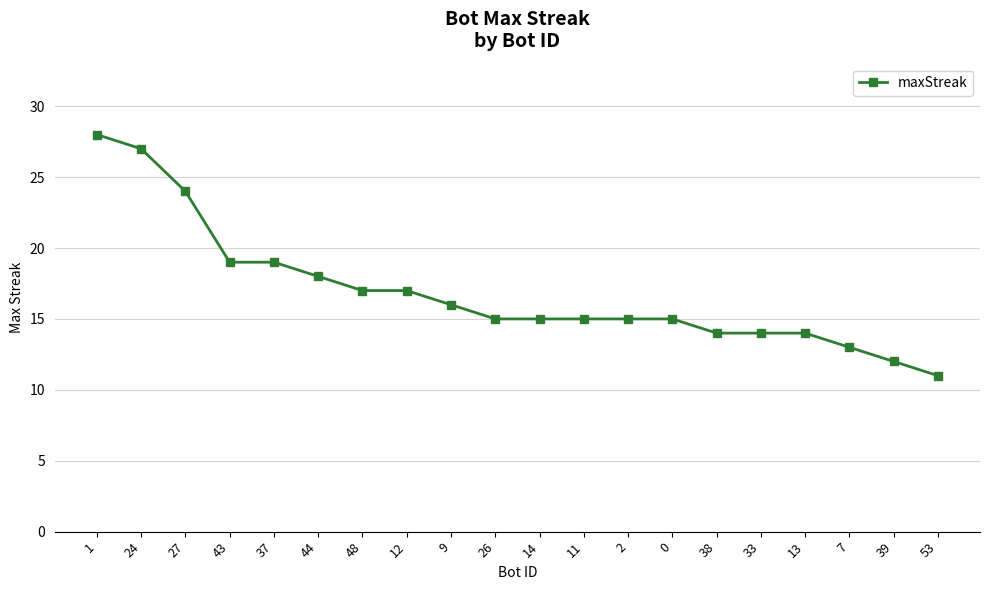

What is the difference between the maximum and minimum values?

17